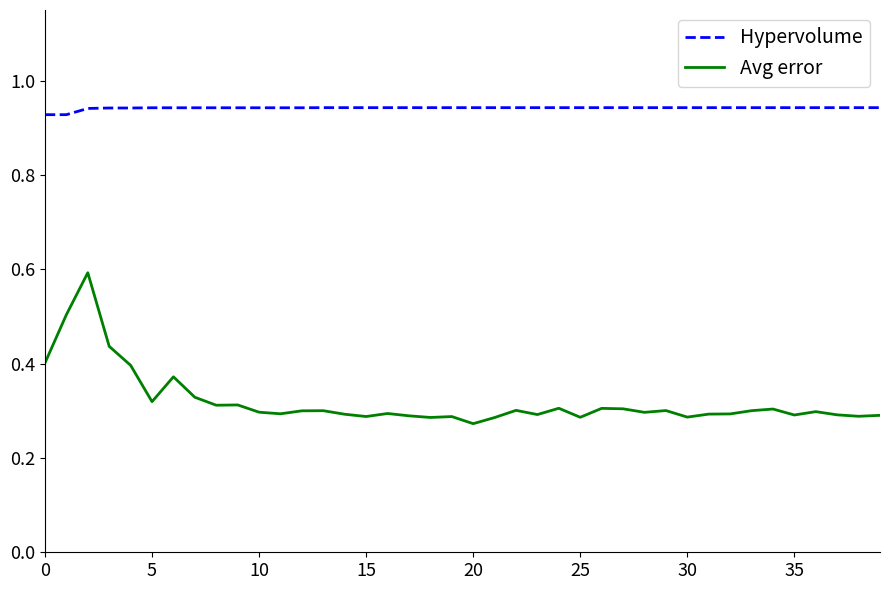

True or false: Hypervolume and Avg error intersect in this chart.

False